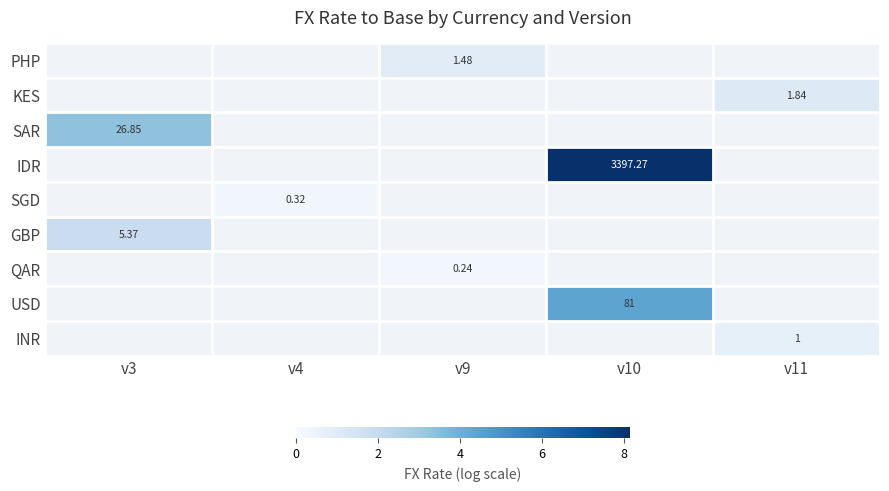

How many values in SGD are above zero?

1